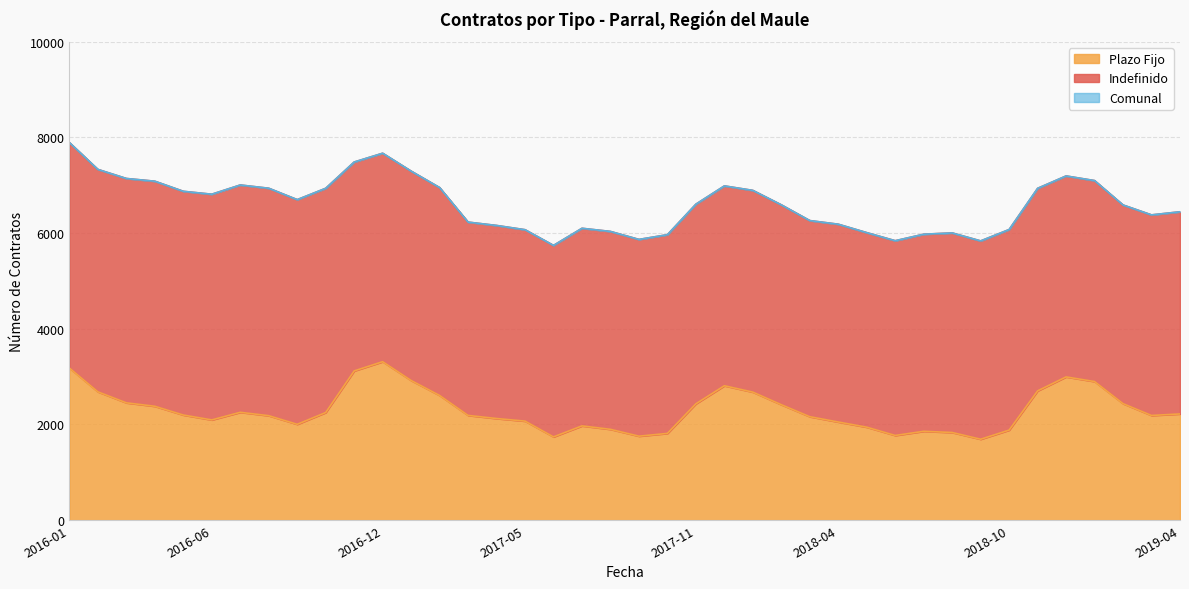

Which category has the highest value in the Comunal series?

2016-01